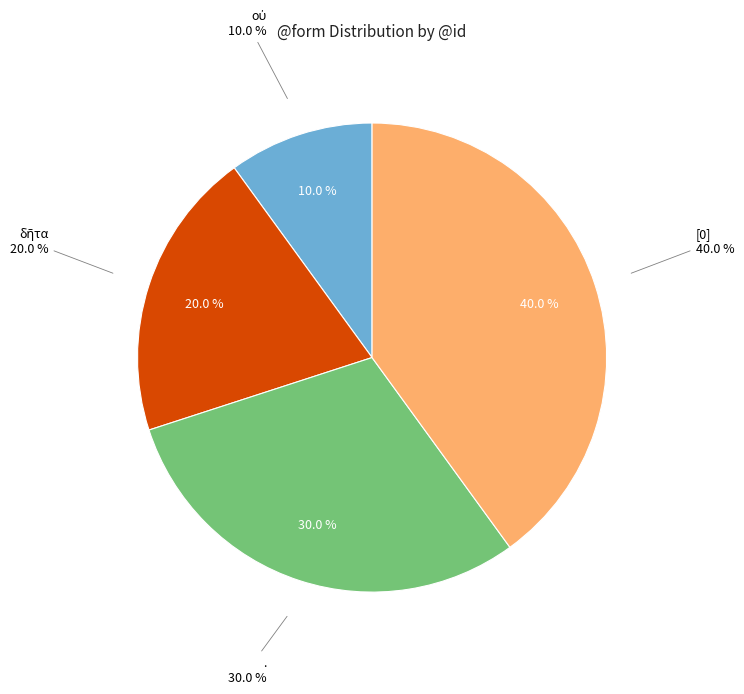

To the nearest percent, what portion does [0] represent?

40%